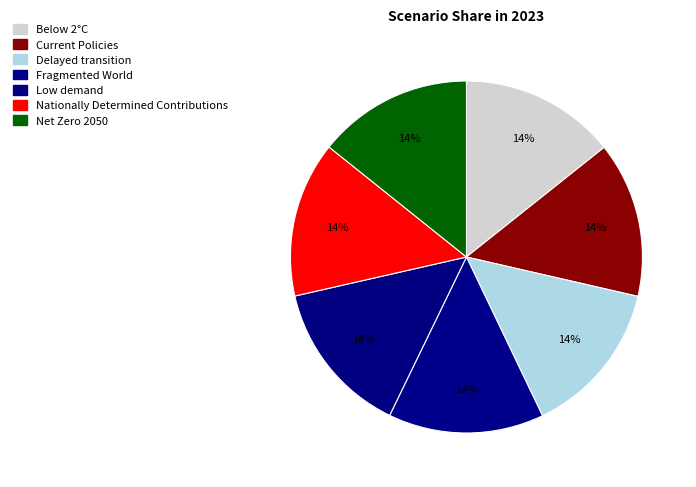

Is Current Policies the majority of the pie?

No